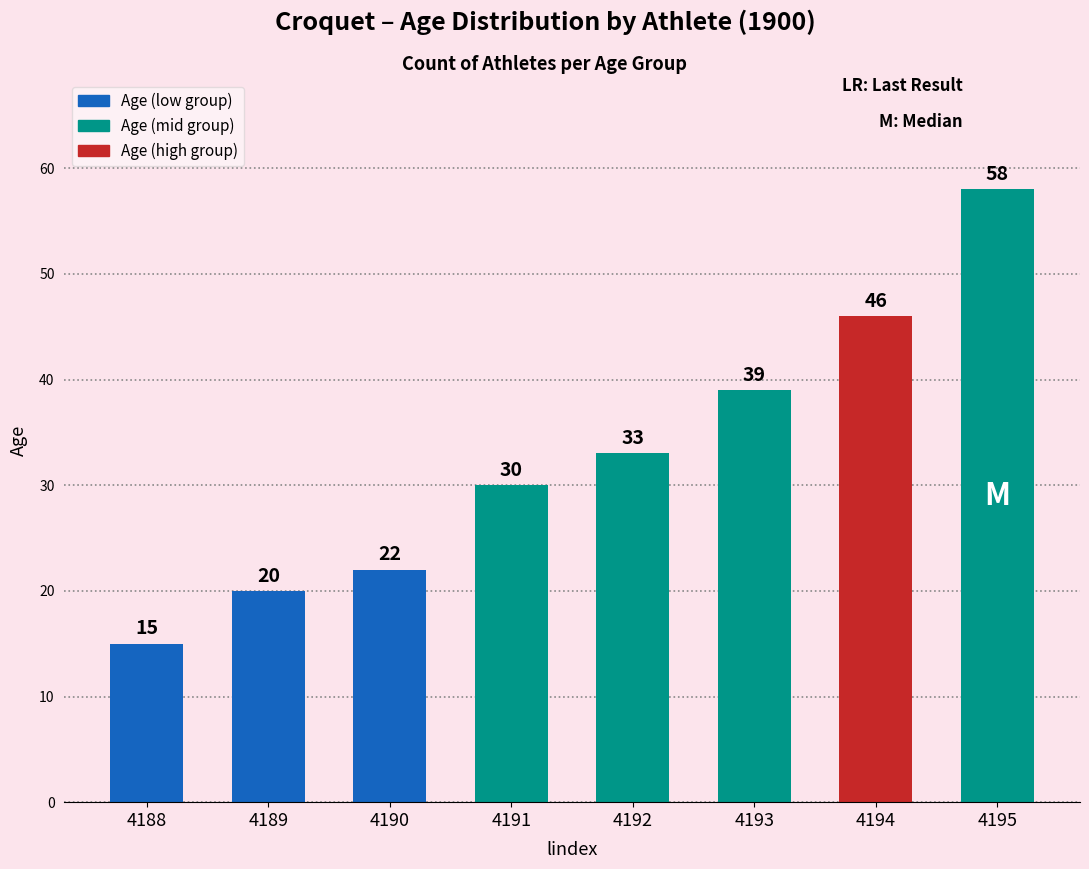

What is the difference between the maximum and second lowest values?

38